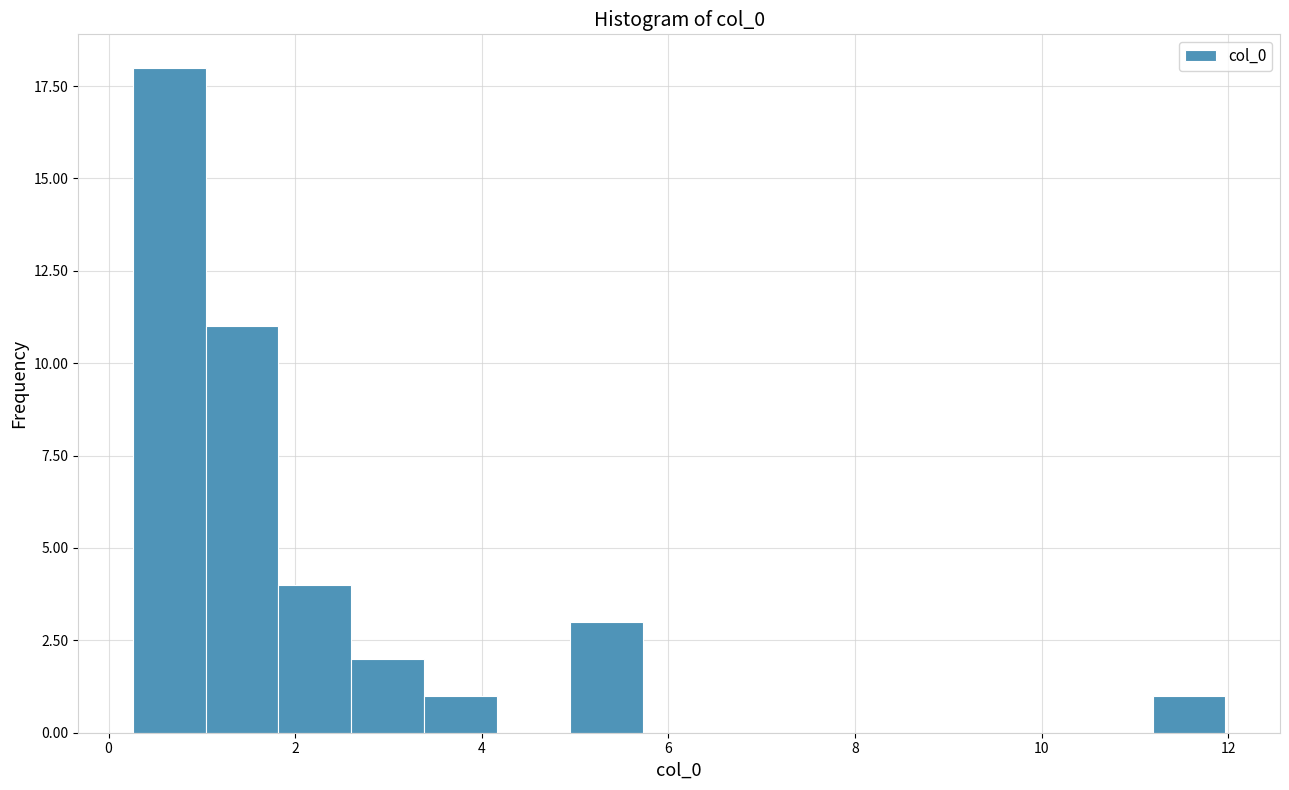

Read against the x-axis, roughly where is the centre of the tallest bar?

0.6